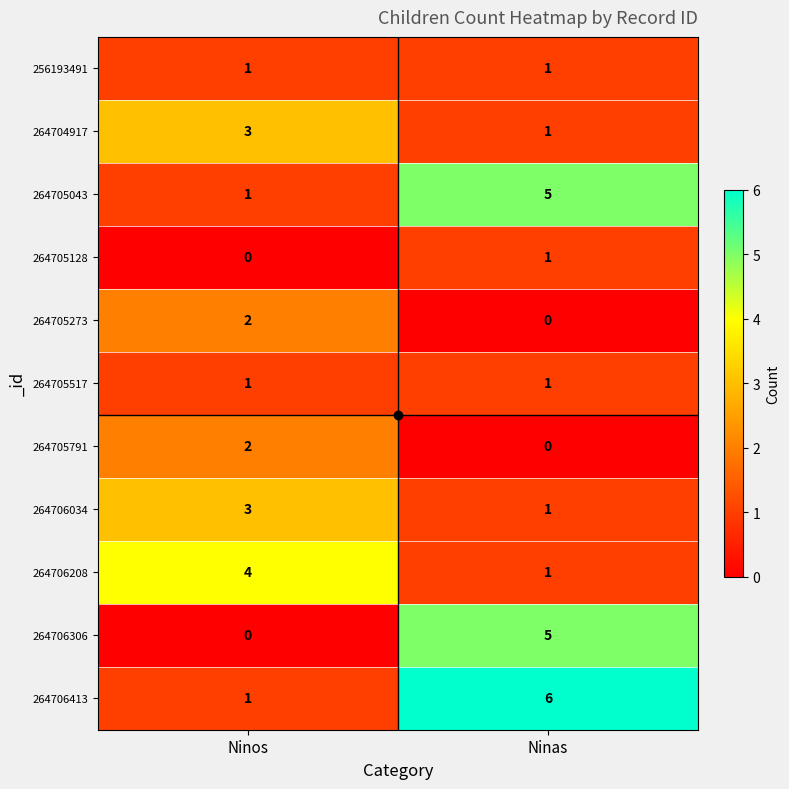

How many categories are shown in the chart?

2